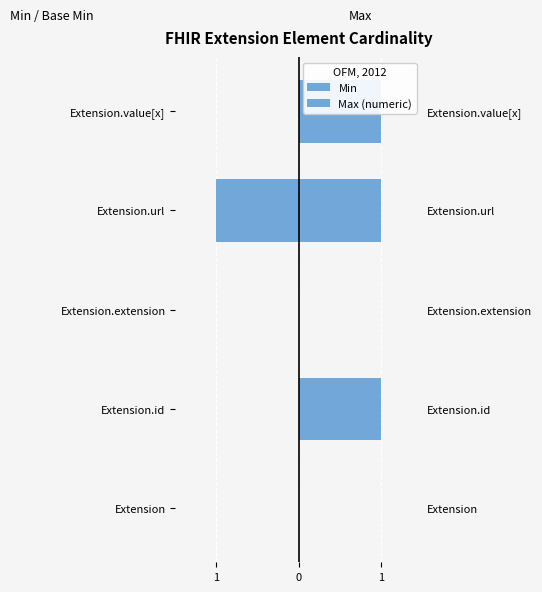

True or false: Min has a value of 0 at Extension.

True